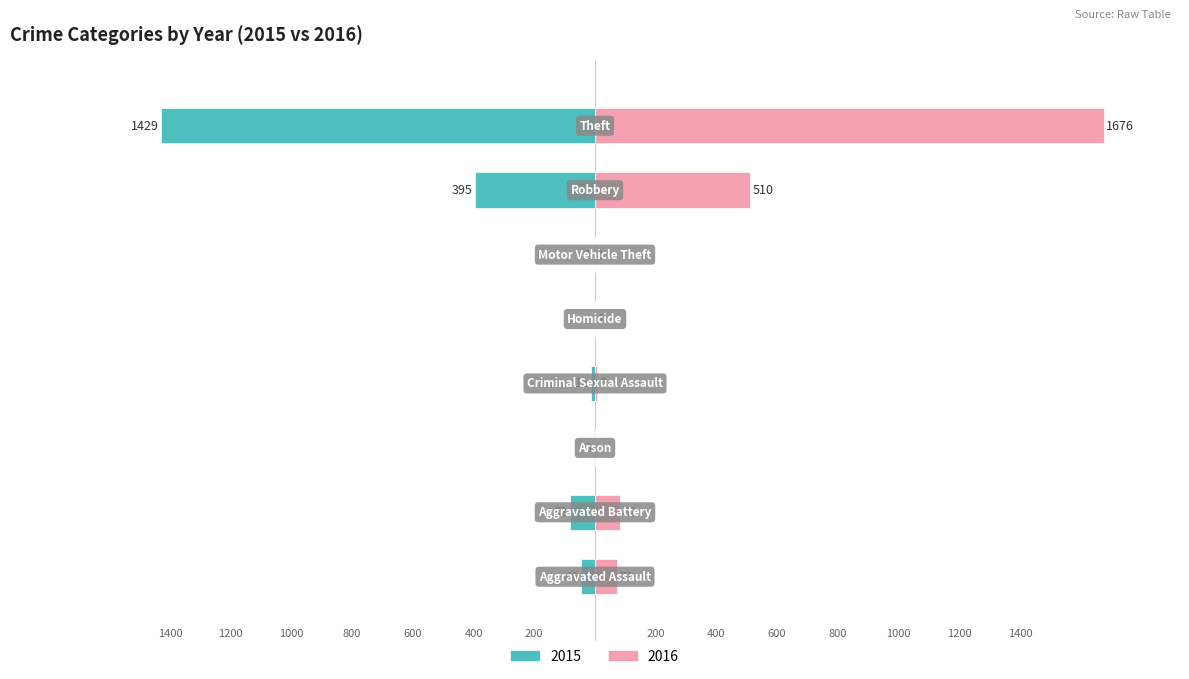

What is the label of the 1st bar from the right?

Theft